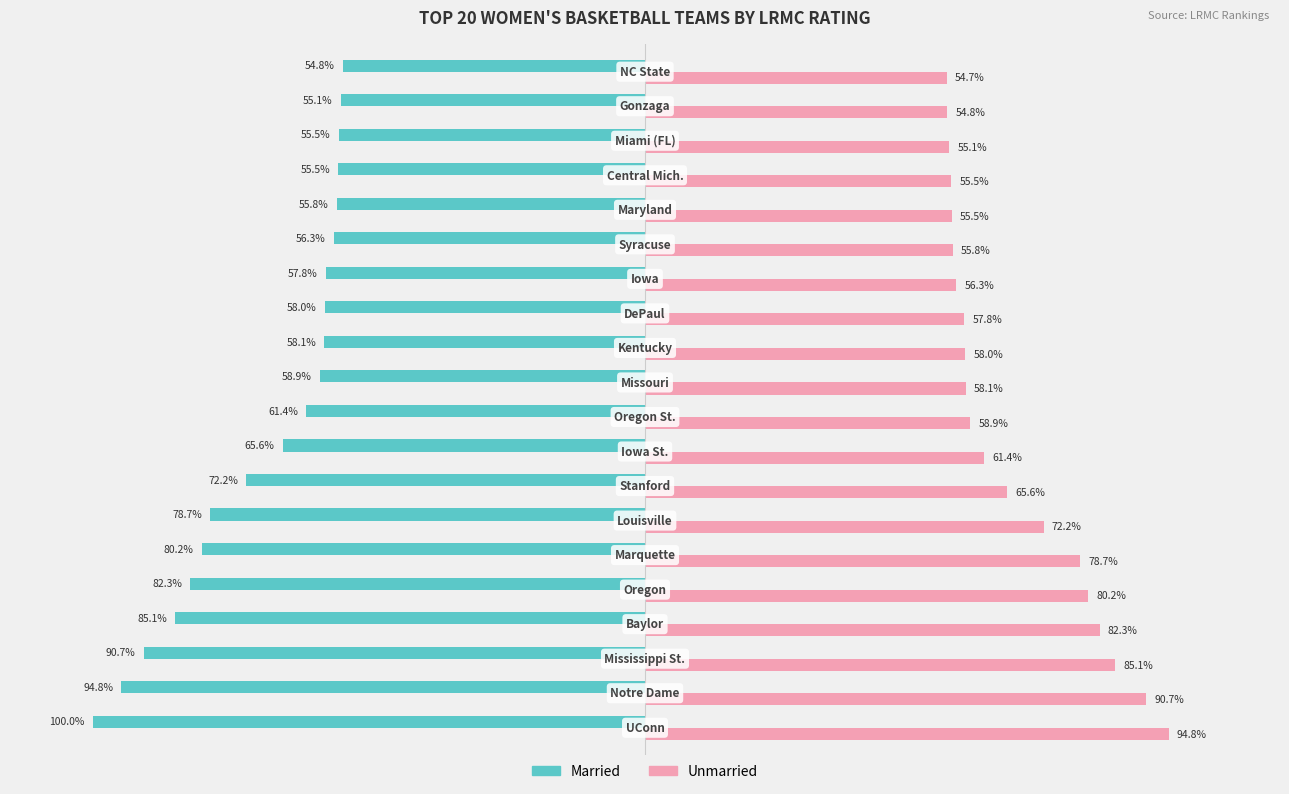

List the series in order of their overall mean, highest first.

Unmarried, Married